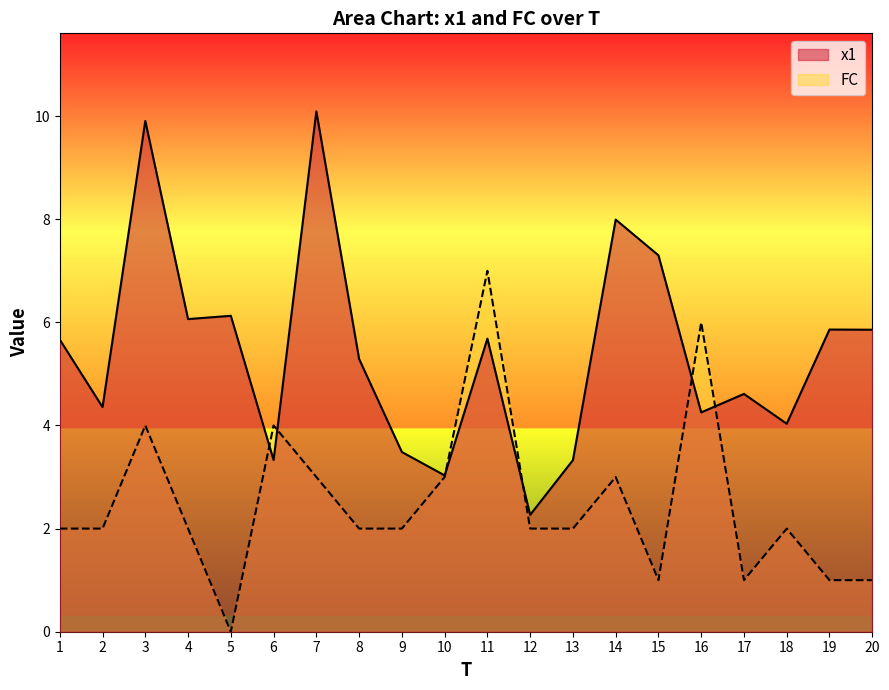

Reading left to right, extract all data points from this chart.

x1: 1=5.7	2=4.4	3=9.9	4=6.1	5=6.1	6=3.3	7=10.1	8=5.3	9=3.5	10=3.0	11=5.7	12=2.3	13=3.3	14=8.0	15=7.3	16=4.3	17=4.6	18=4.0	19=5.9	20=5.9
FC: 1=2.0	2=2.0	3=4.0	4=2.0	5=0.0	6=4.0	7=3.0	8=2.0	9=2.0	10=3.0	11=7.0	12=2.0	13=2.0	14=3.0	15=1.0	16=6.0	17=1.0	18=2.0	19=1.0	20=1.0